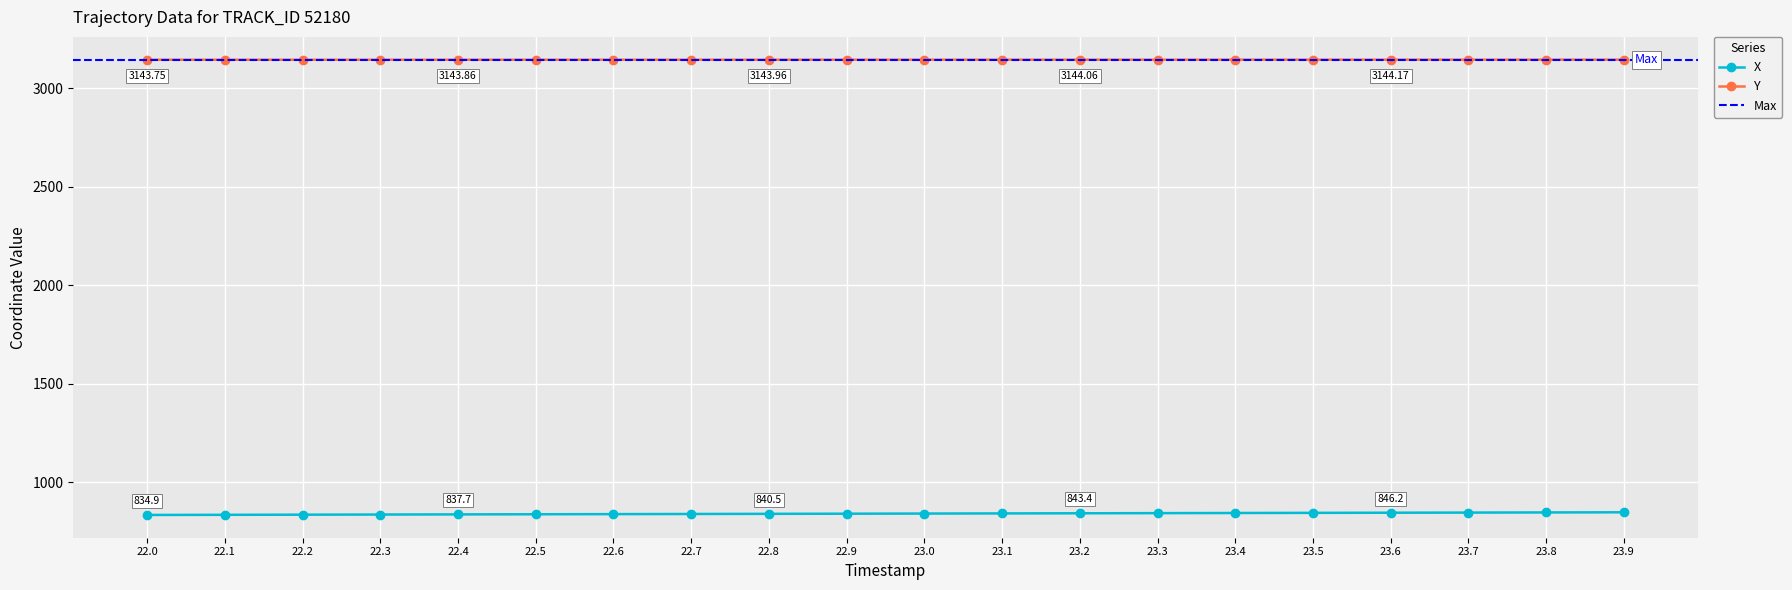

Rank the categories by Y value from highest to lowest.

23.9, 23.8, 23.7, 23.6, 23.5, 23.4, 23.3, 23.2, 23.1, 23.0, 22.9, 22.8, 22.7, 22.6, 22.5, 22.4, 22.3, 22.2, 22.1, 22.0